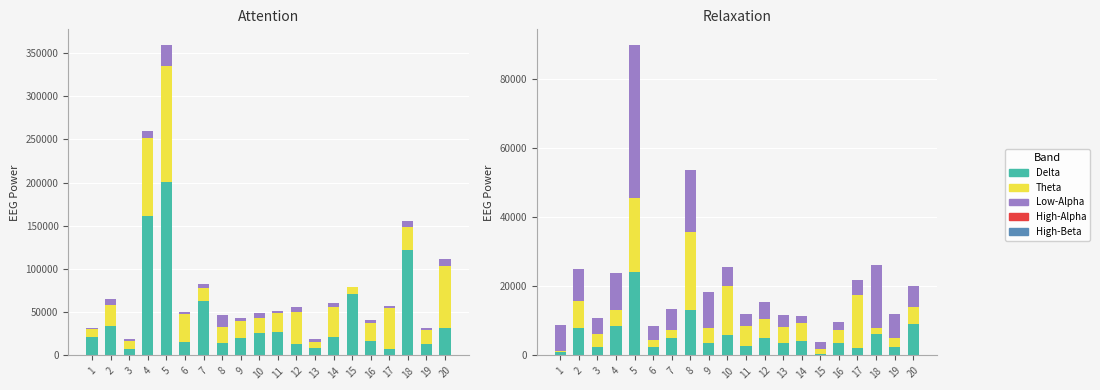

What is the value of the Delta bar at the 17th from the left?

7375